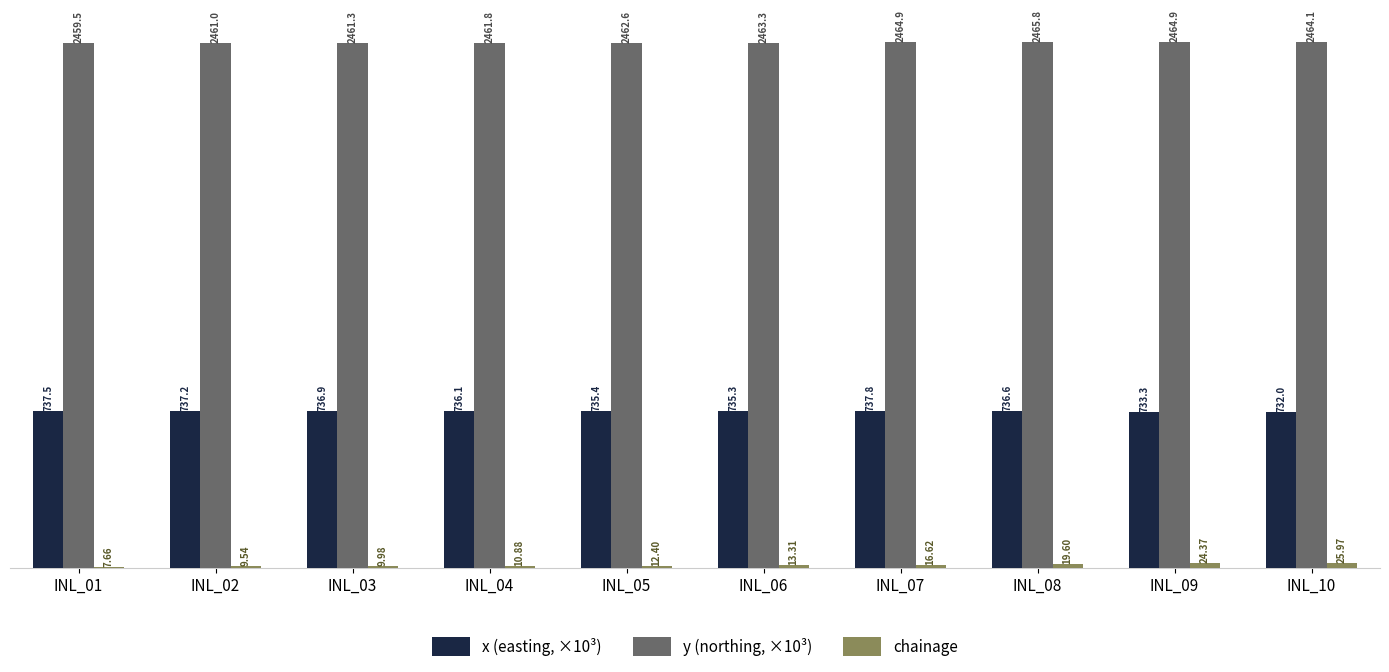

Which series changed the most between INL_06 and INL_10?

chainage